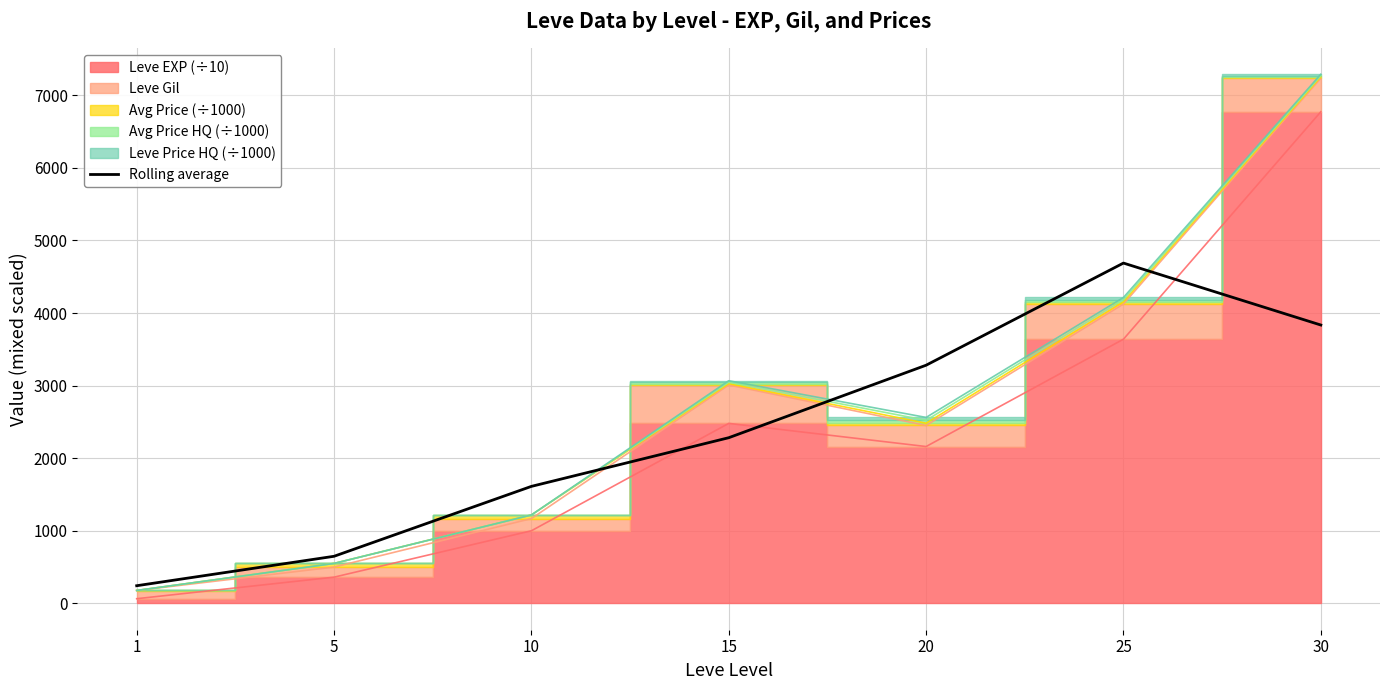

The chart shows a value of 672.6 at 15. True or false?

False